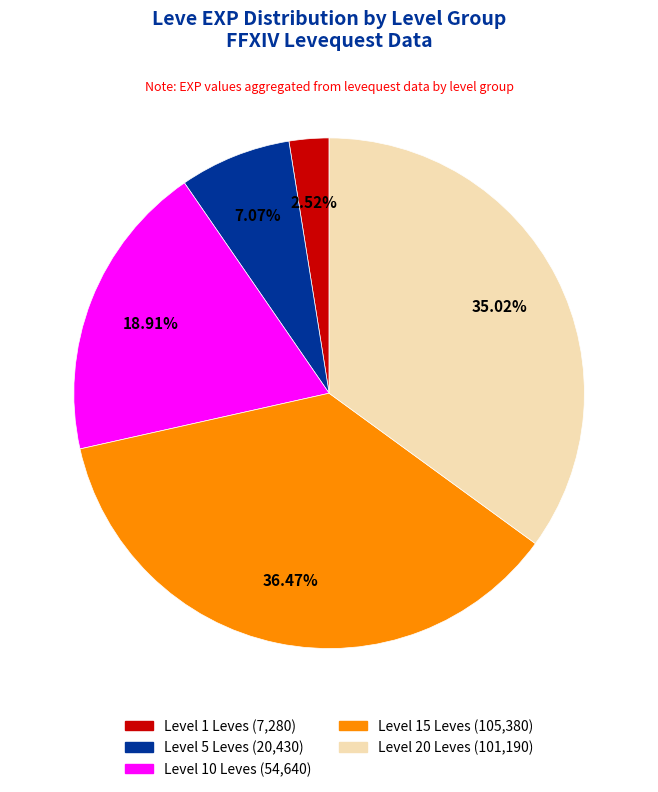

Does any single category account for the majority?

No